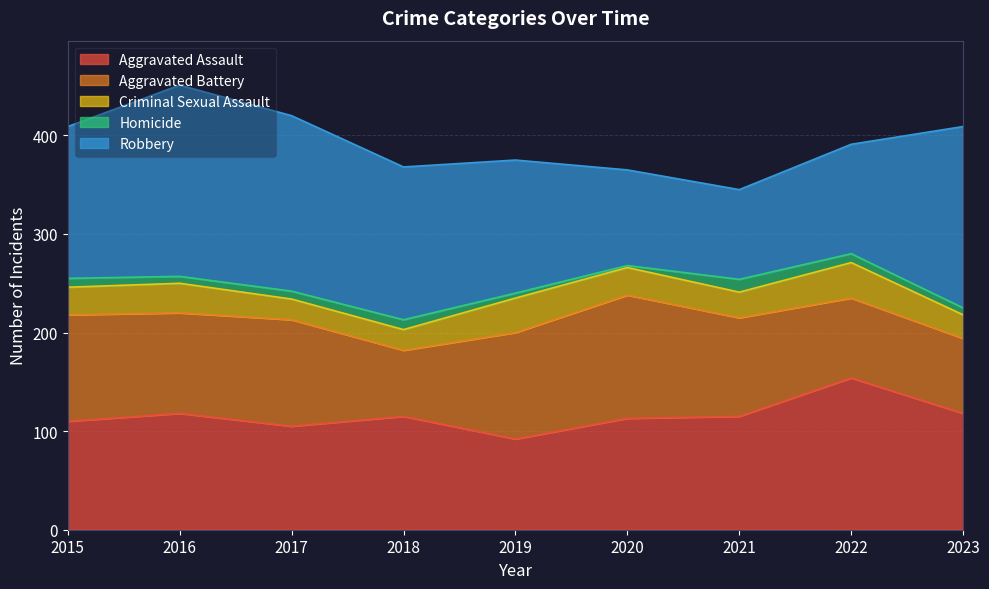

Reading left to right, transcribe all the data shown in this chart.

Aggravated Assault: 2015=110	2016=118	2017=105	2018=115	2019=92	2020=113	2021=115	2022=154	2023=118
Aggravated Battery: 2015=108	2016=102	2017=108	2018=67	2019=108	2020=125	2021=100	2022=81	2023=76
Criminal Sexual Assault: 2015=28	2016=30	2017=21	2018=21	2019=35	2020=28	2021=26	2022=36	2023=24
Homicide: 2015=9	2016=7	2017=8	2018=10	2019=5	2020=2	2021=13	2022=9	2023=7
Robbery: 2015=154	2016=194	2017=178	2018=155	2019=135	2020=97	2021=91	2022=111	2023=184